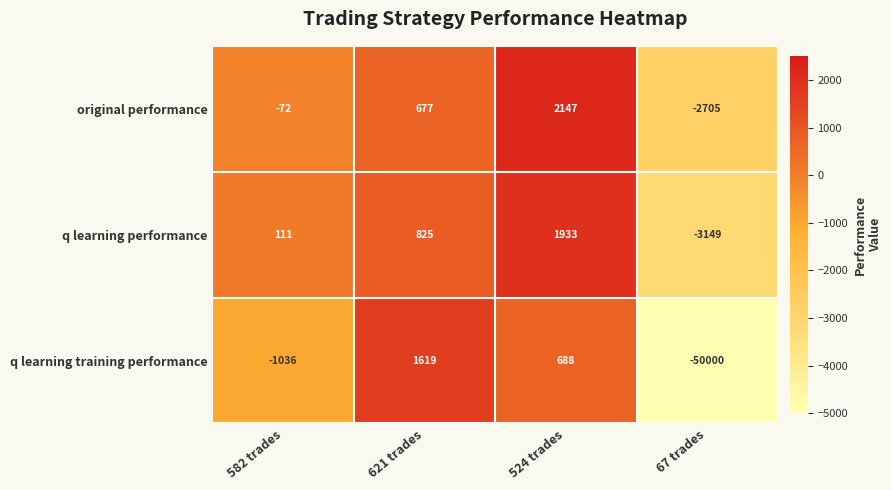

How many series are shown in this chart?

3